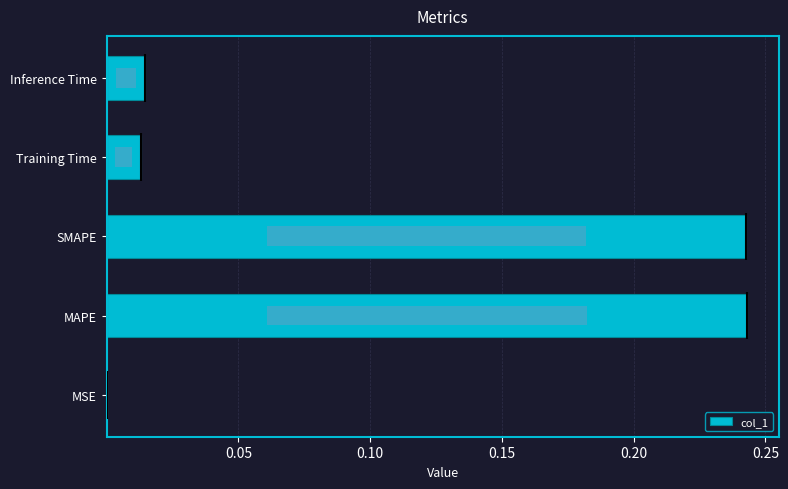

Does the chart contain stacked bars?

No